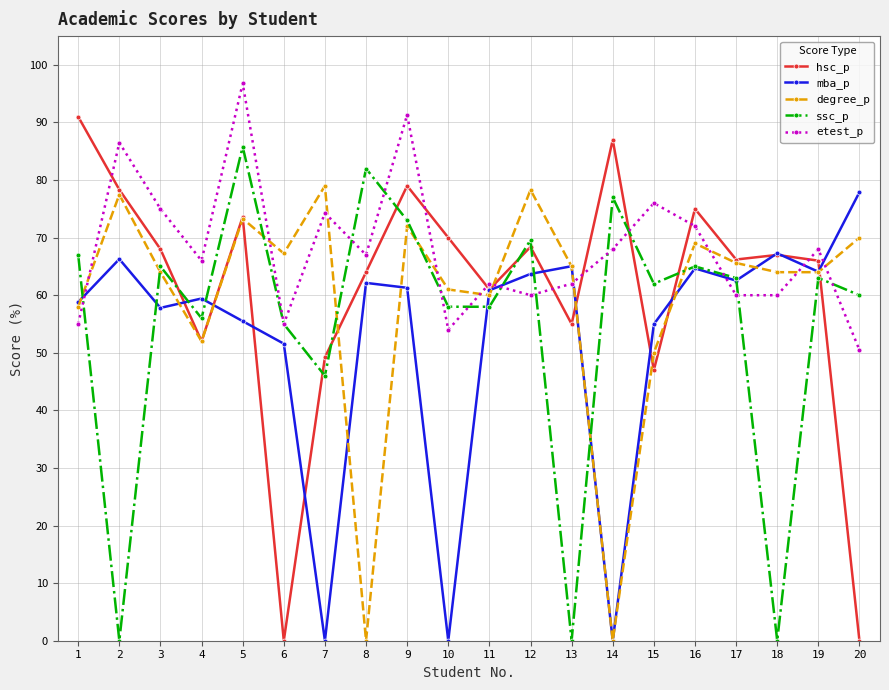

Which series has the largest range (max minus min)?

hsc_p